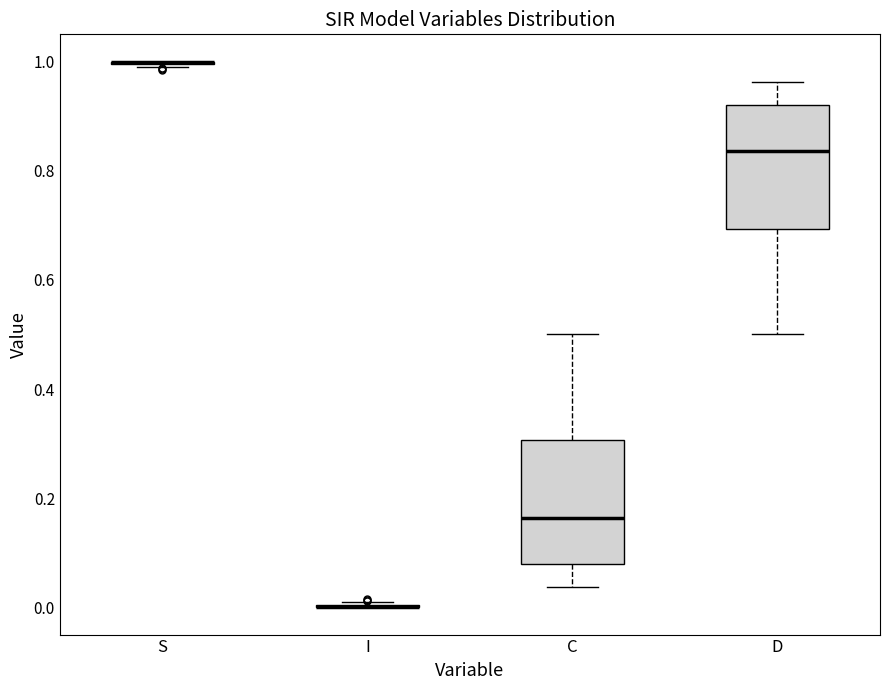

Reading left to right, read every box against the y-axis: the position of its median line, the range the box covers, and the ends of its whiskers. The values are not printed on the chart, so give them approximately, as read against the axis.

S: box collapsed to a line at 1.00, whiskers 0.98 to 1.00
I: box collapsed to a line at 0.00, whiskers 0.00 to 0.02
C: median 0.16, box 0.08 to 0.30, whiskers 0.04 to 0.50
D: median 0.84, box 0.70 to 0.92, whiskers 0.50 to 0.96